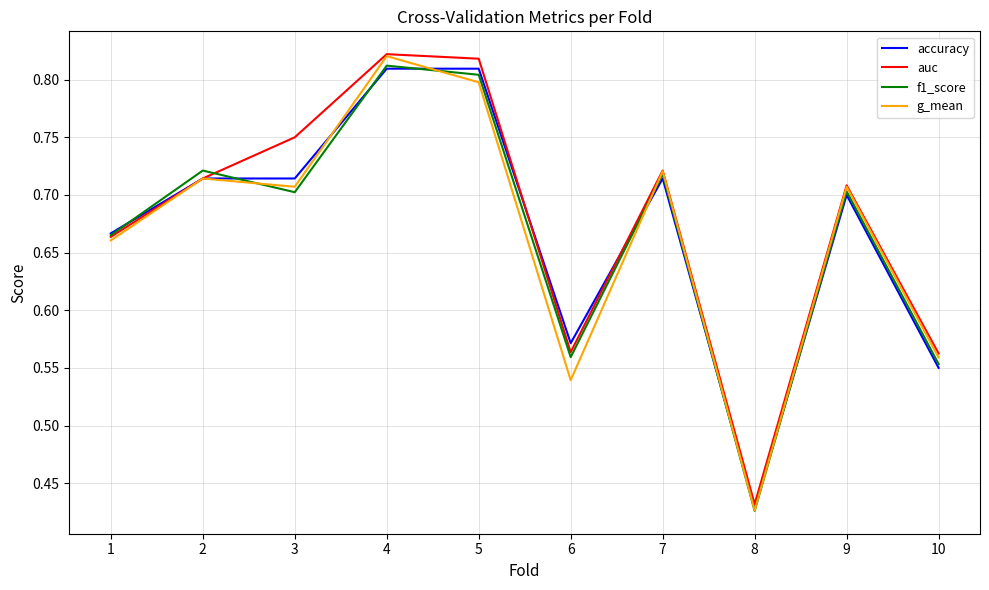

What is the total value across all series at 3?

2.9